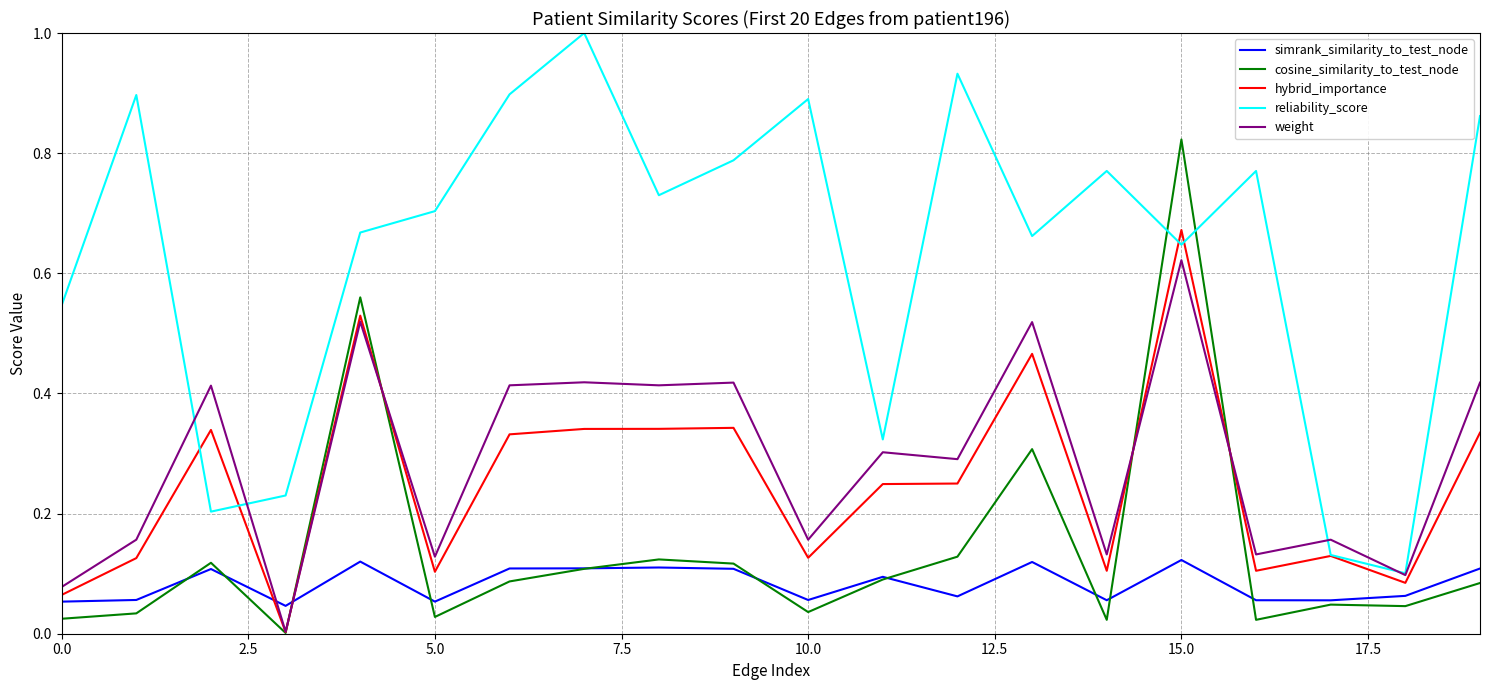

At how many categories does at least one series exceed 0?

20